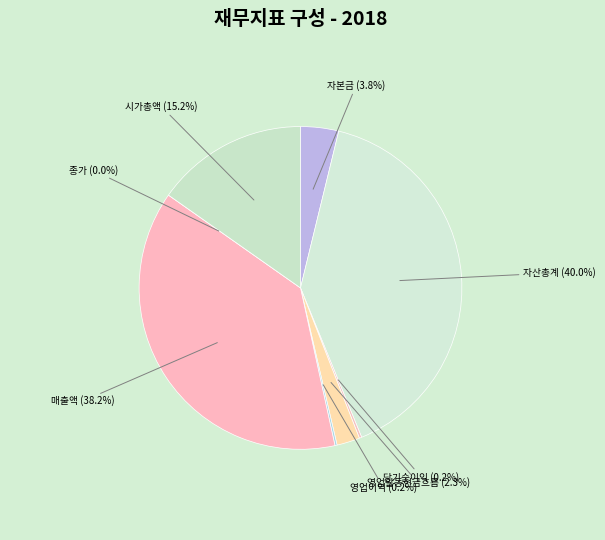

Is 시가총액 the majority of the pie?

No